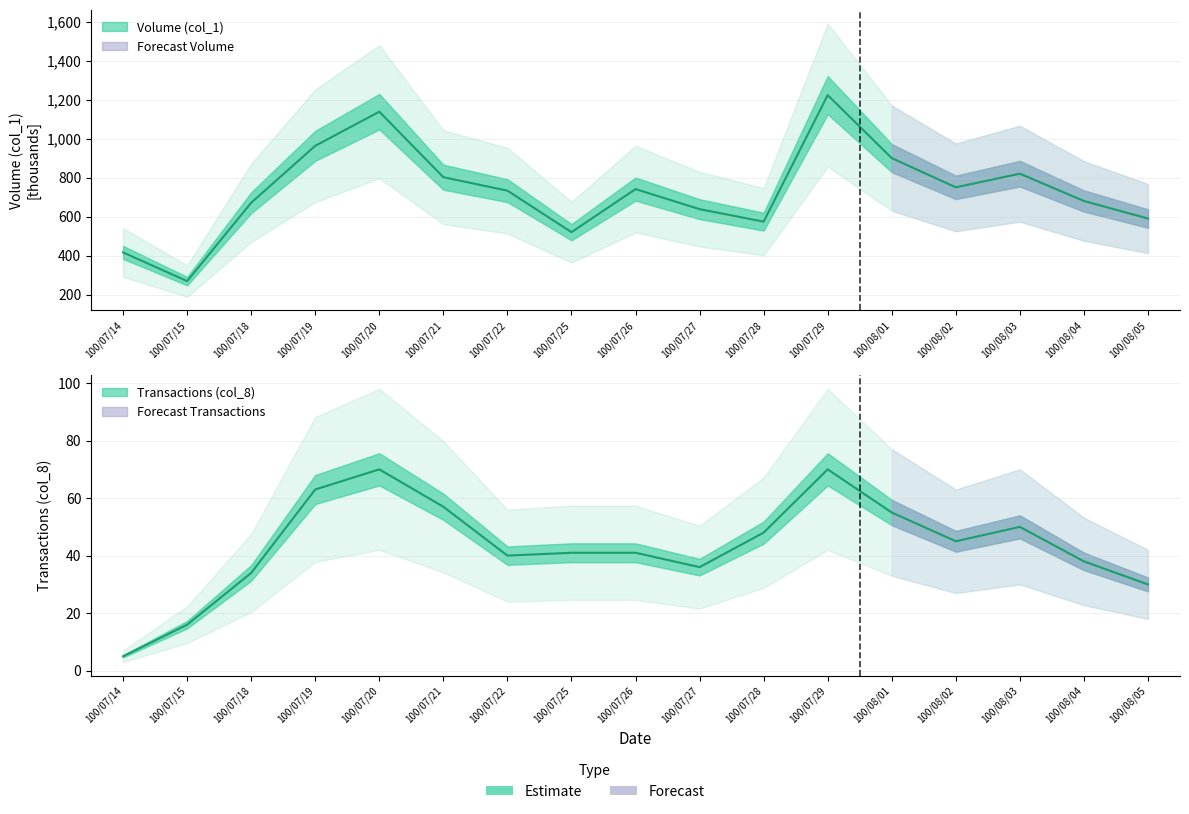

True or false: col_8 and col_1 cross at least once.

False